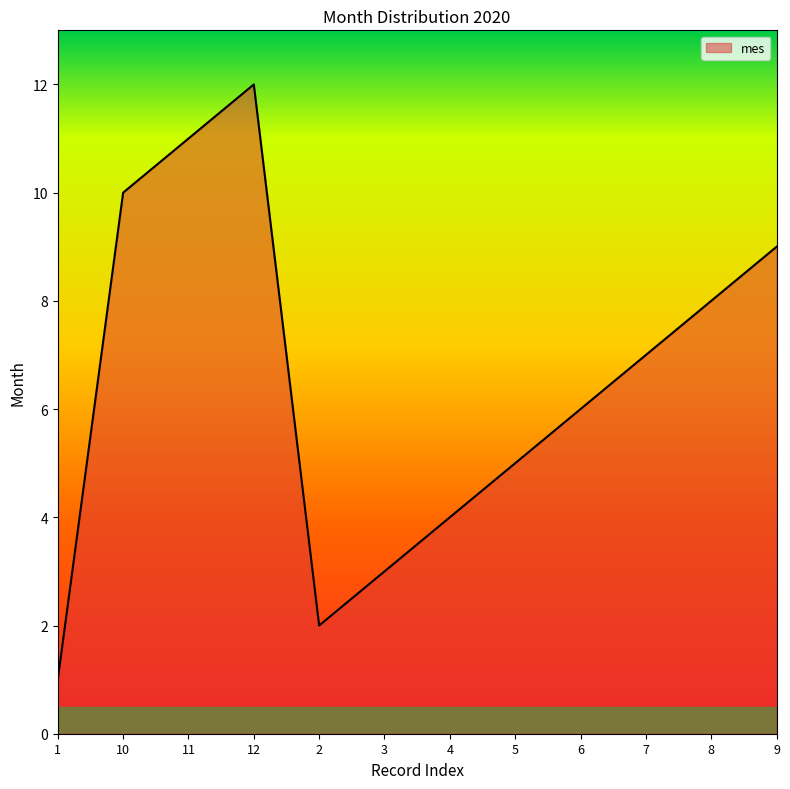

The chart shows a value of 6 at 6. True or false?

True